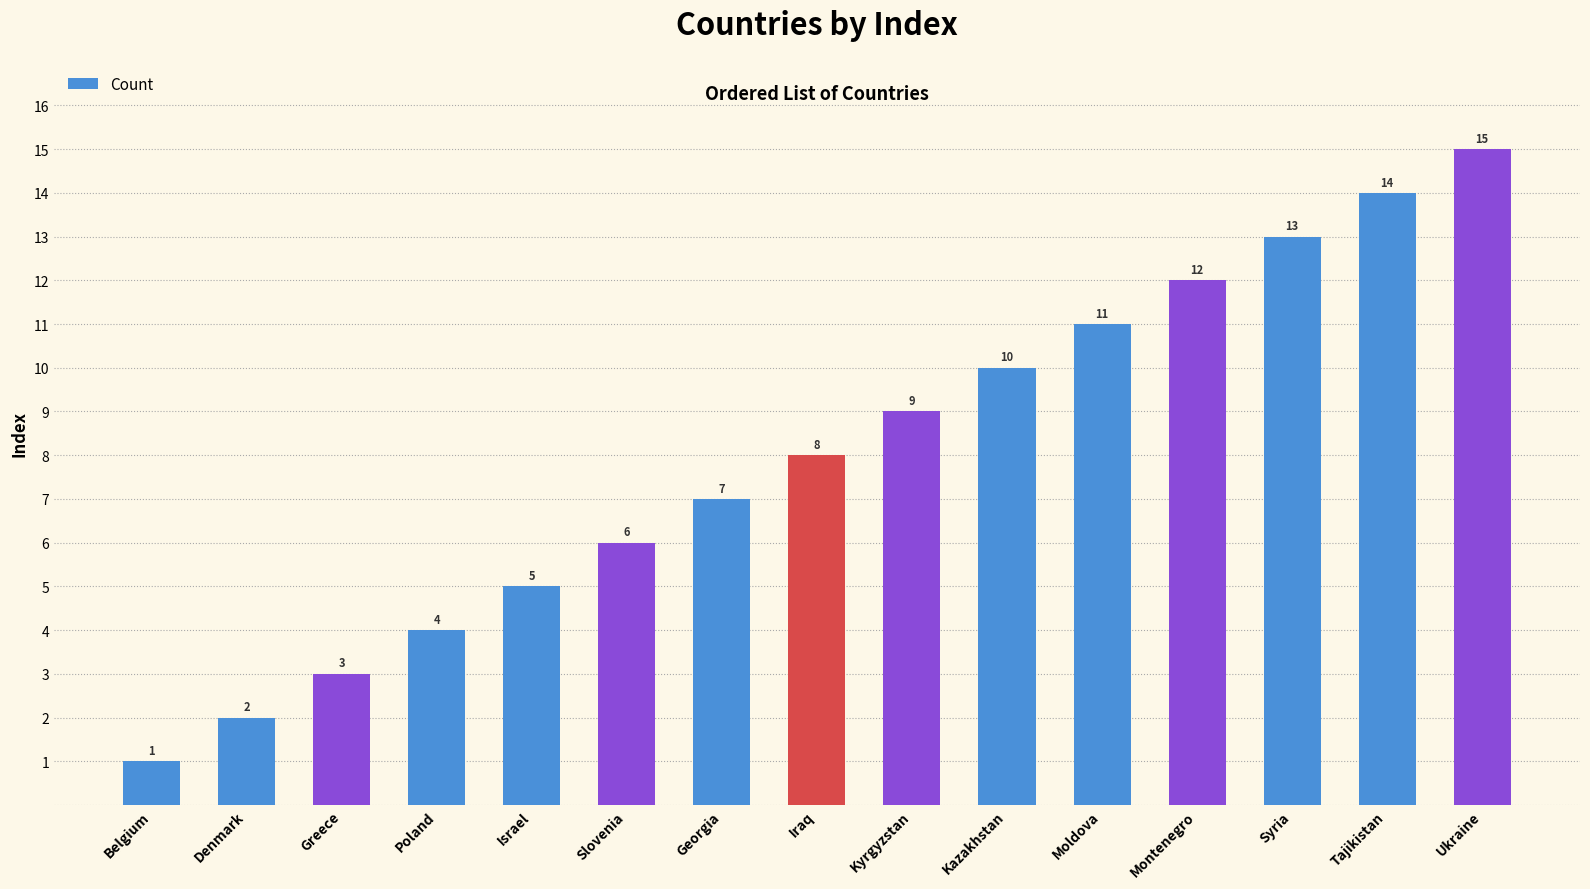

At which category does the chart reach its peak across all series?

Ukraine